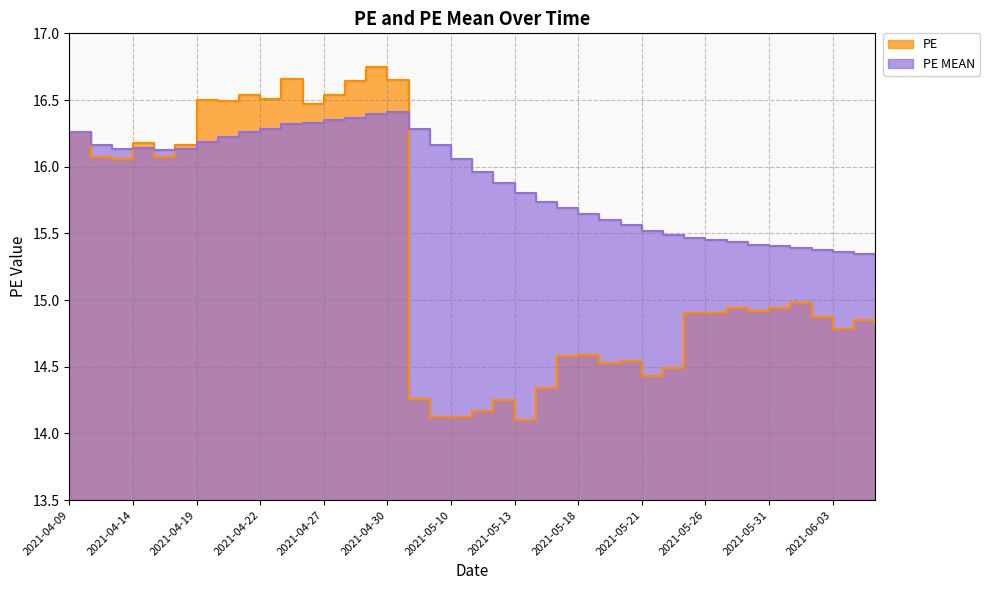

Reading right to left, transcribe all the data shown in this chart.

PE: 2021-06-07=14.8	2021-06-04=14.8	2021-06-03=14.8	2021-06-02=14.9	2021-06-01=15.0	2021-05-31=14.9	2021-05-28=14.9	2021-05-27=14.9	2021-05-26=14.9	2021-05-25=14.9	2021-05-24=14.5	2021-05-21=14.4	2021-05-20=14.5	2021-05-19=14.5	2021-05-18=14.6	2021-05-17=14.6	2021-05-14=14.3	2021-05-13=14.1	2021-05-12=14.2	2021-05-11=14.2	2021-05-10=14.1	2021-05-07=14.1	2021-05-06=14.3	2021-04-30=16.6	2021-04-29=16.8	2021-04-28=16.6	2021-04-27=16.5	2021-04-26=16.5	2021-04-23=16.7	2021-04-22=16.5	2021-04-21=16.5	2021-04-20=16.5	2021-04-19=16.5	2021-04-16=16.2	2021-04-15=16.1	2021-04-14=16.2	2021-04-13=16.1	2021-04-12=16.1	2021-04-09=16.3
PE MEAN: 2021-06-07=15.3	2021-06-04=15.3	2021-06-03=15.4	2021-06-02=15.4	2021-06-01=15.4	2021-05-31=15.4	2021-05-28=15.4	2021-05-27=15.4	2021-05-26=15.4	2021-05-25=15.5	2021-05-24=15.5	2021-05-21=15.5	2021-05-20=15.6	2021-05-19=15.6	2021-05-18=15.6	2021-05-17=15.7	2021-05-14=15.7	2021-05-13=15.8	2021-05-12=15.9	2021-05-11=16.0	2021-05-10=16.1	2021-05-07=16.2	2021-05-06=16.3	2021-04-30=16.4	2021-04-29=16.4	2021-04-28=16.4	2021-04-27=16.3	2021-04-26=16.3	2021-04-23=16.3	2021-04-22=16.3	2021-04-21=16.3	2021-04-20=16.2	2021-04-19=16.2	2021-04-16=16.1	2021-04-15=16.1	2021-04-14=16.1	2021-04-13=16.1	2021-04-12=16.2	2021-04-09=16.3